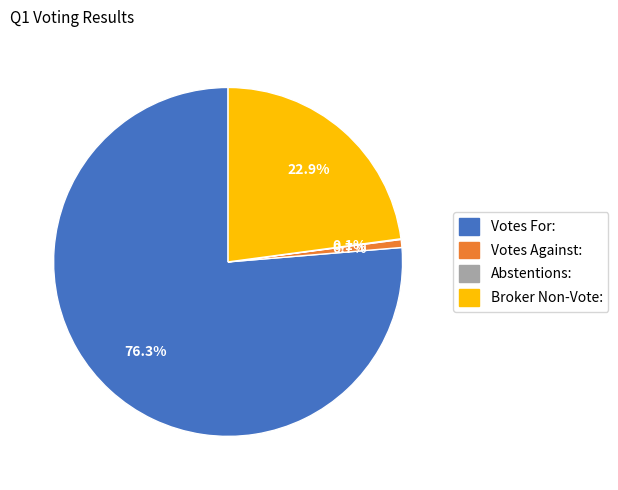

Which category accounts for the majority?

Votes For: